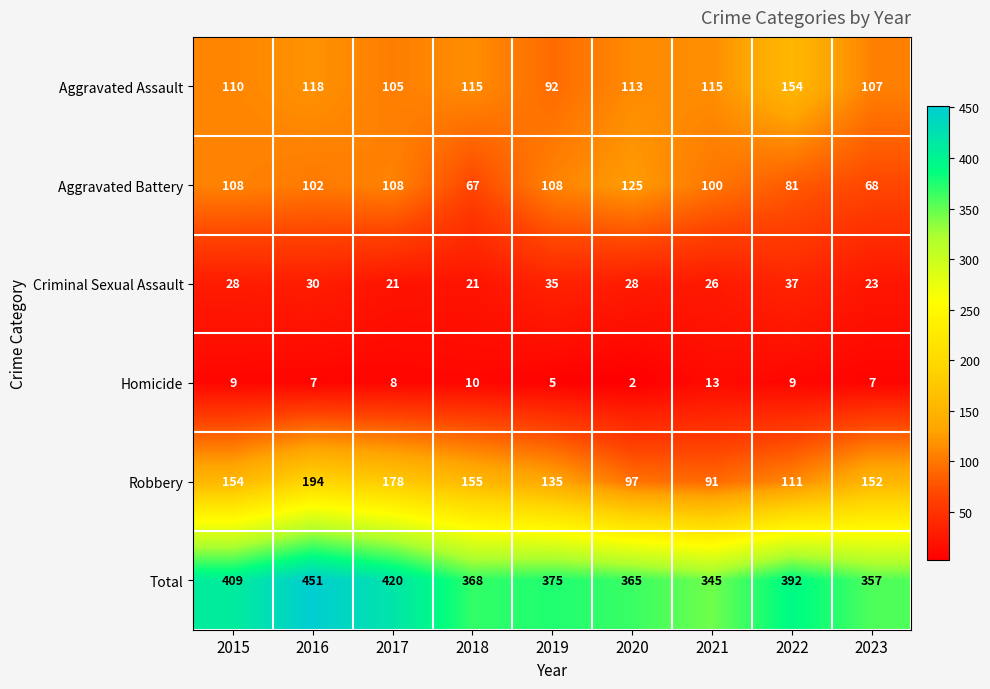

The Criminal Sexual Assault series shows 30 at 2016. True or false?

True